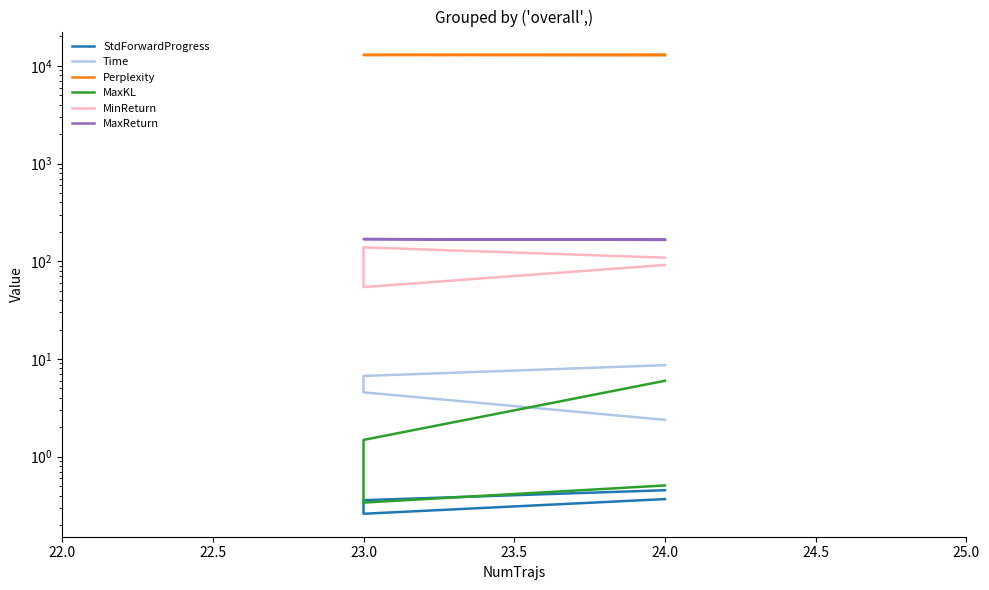

The MaxReturn series shows 78.8 at 24.0. True or false?

False